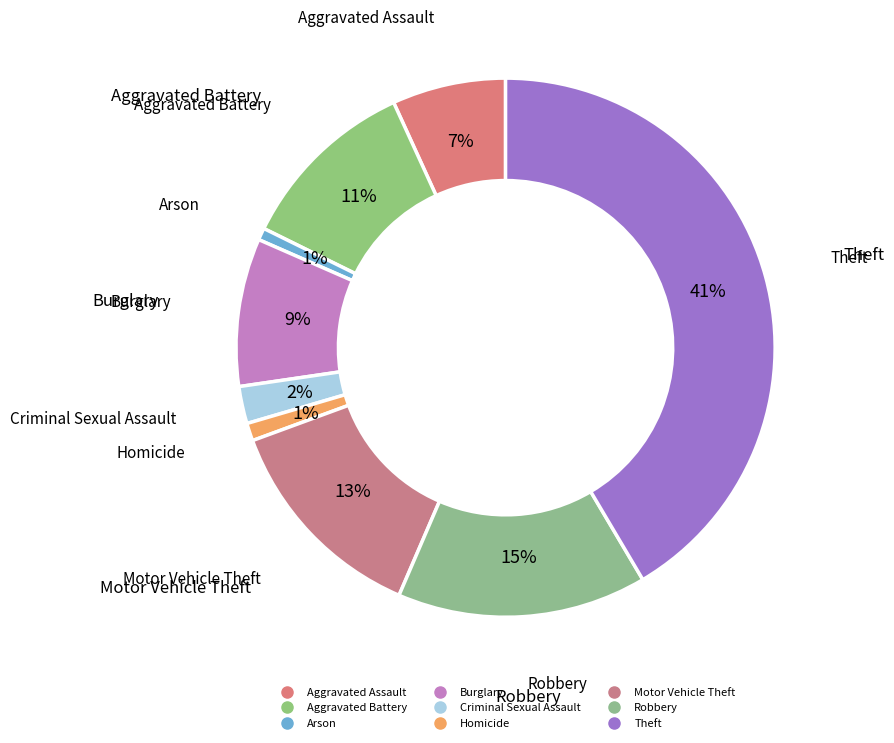

What is the change in value from Homicide to Theft?

+1904